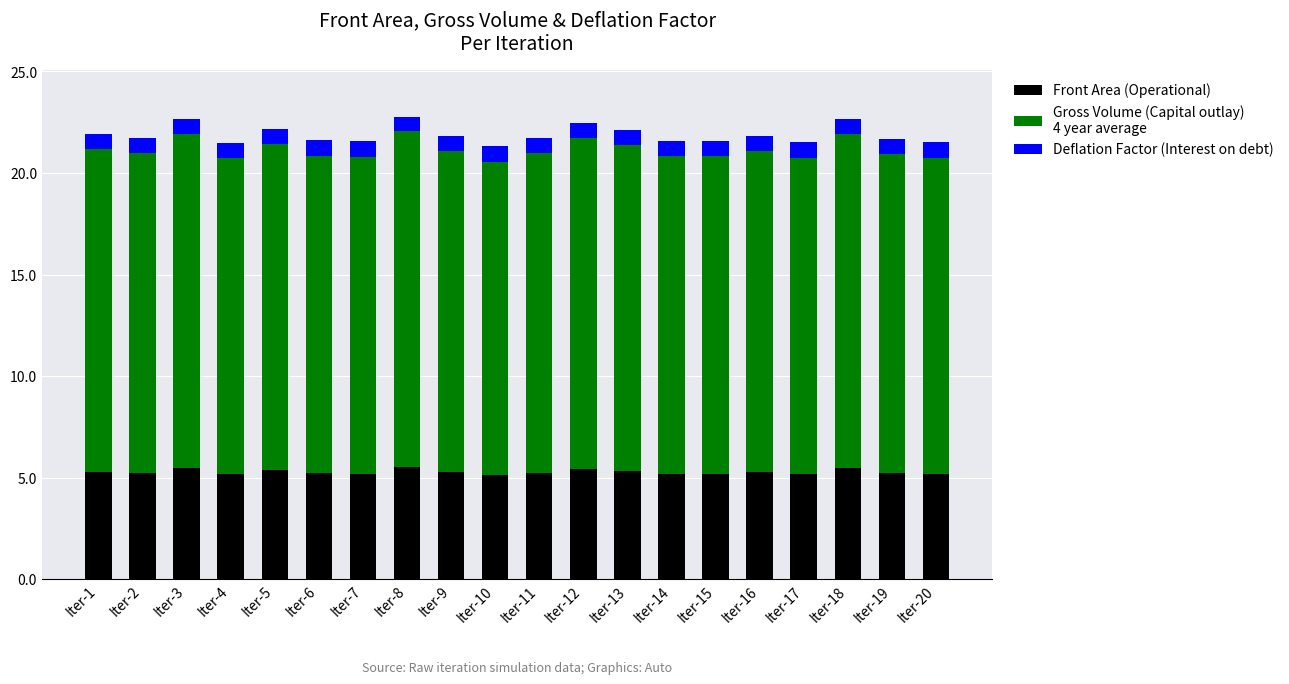

What is the total value across all series at Iter-10?

21.3